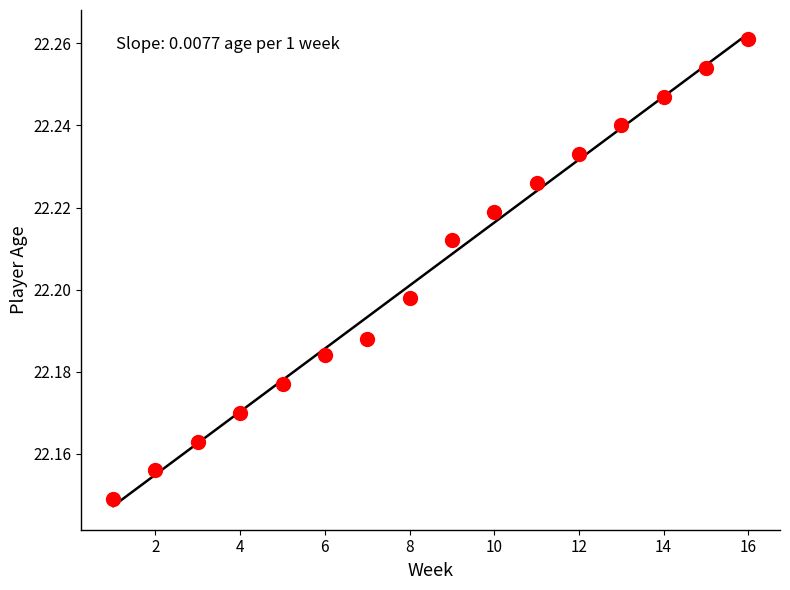

What is the range of X values (max minus min)?

15.0